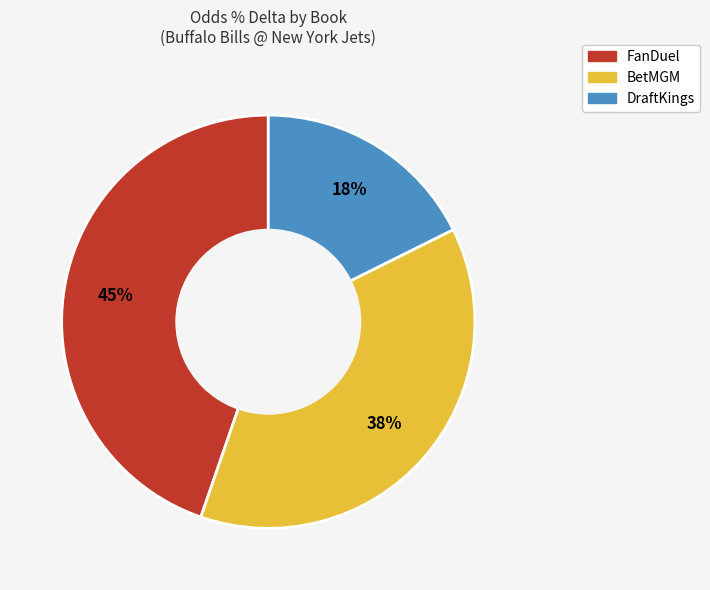

How many segments does this pie chart have?

3